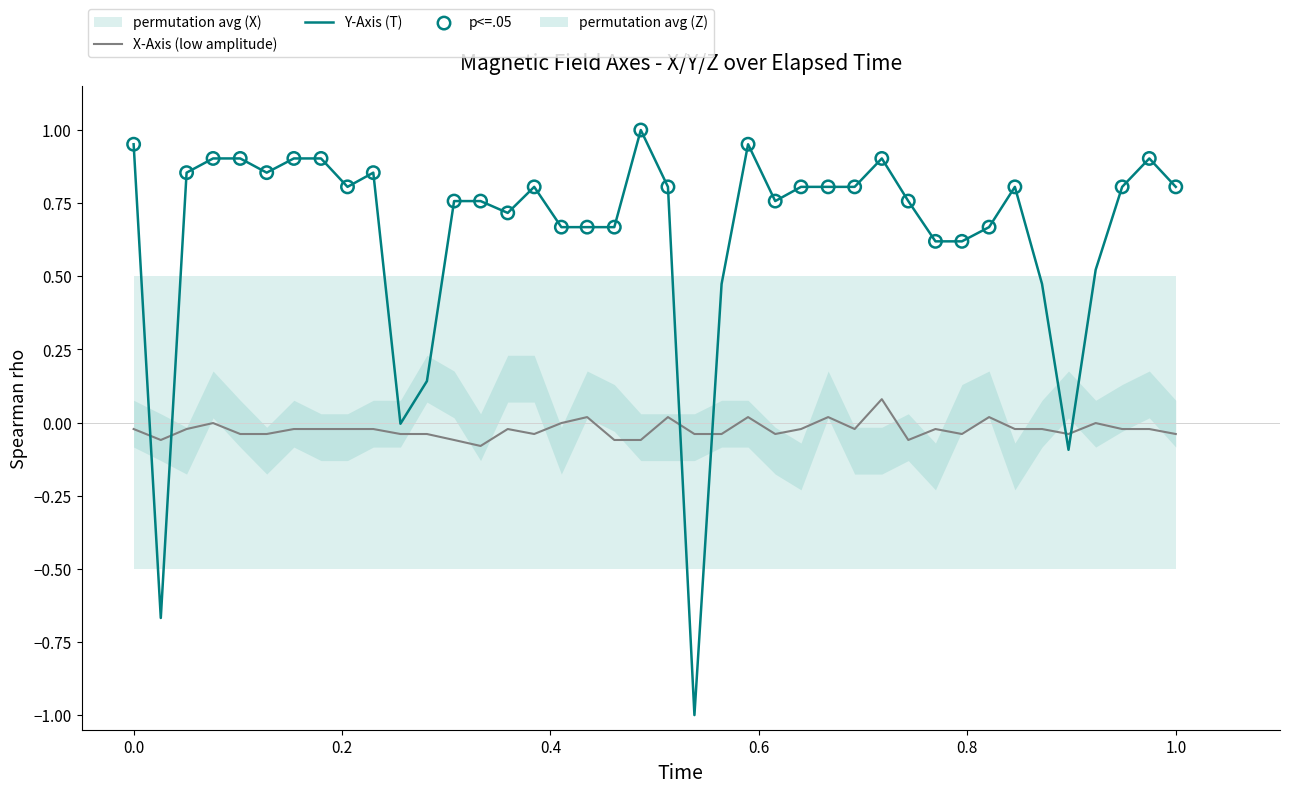

Which series ends up on top after the final intersection of X-Axis (low amplitude) and Y-Axis (T)?

Y-Axis (T)